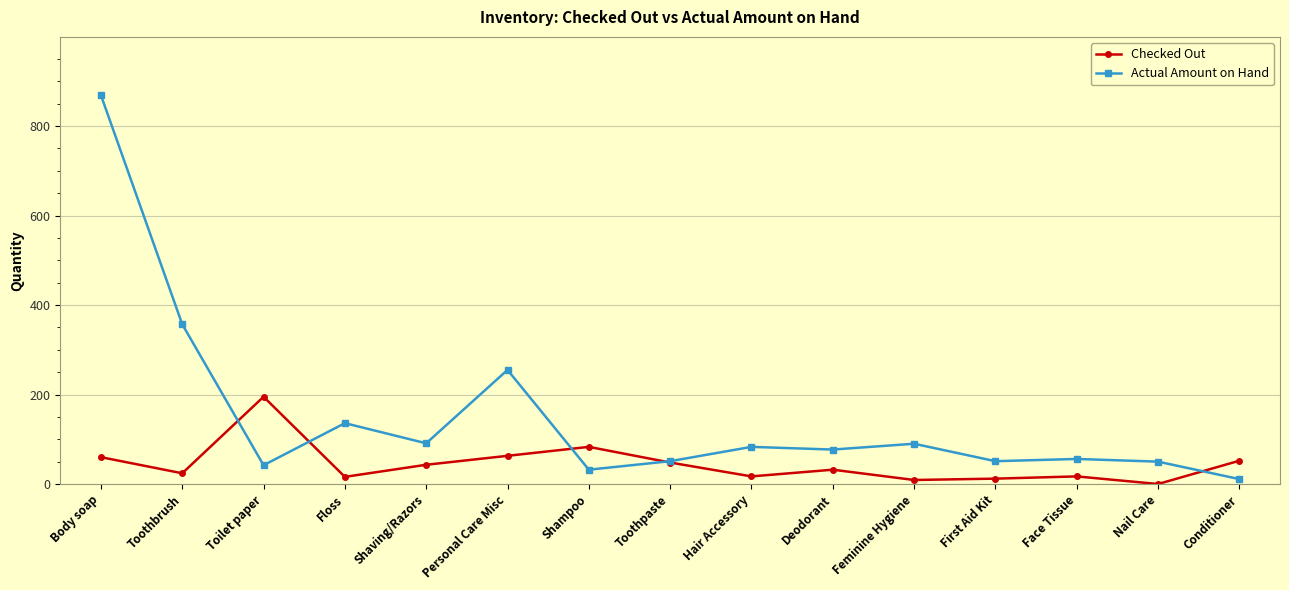

At which category does the chart reach its peak across all series?

Body soap